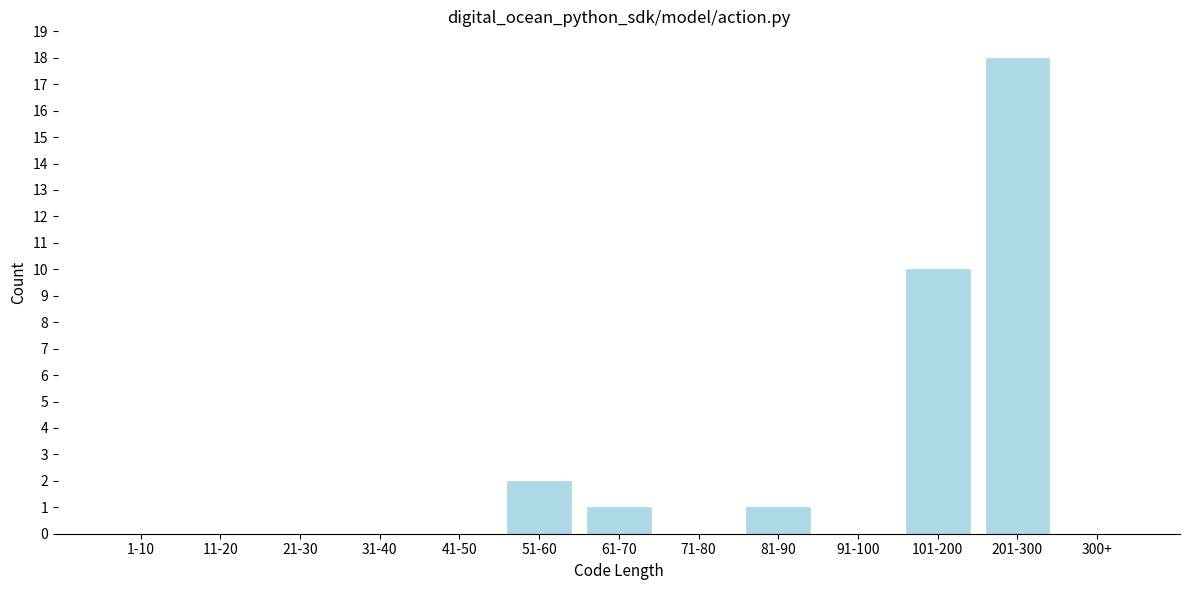

Reading left to right, what are all the values shown in this chart?

1-10=0	11-20=0	21-30=0	31-40=0	41-50=0	51-60=2	61-70=1	71-80=0	81-90=1	91-100=0	101-200=10	201-300=18	300+=0